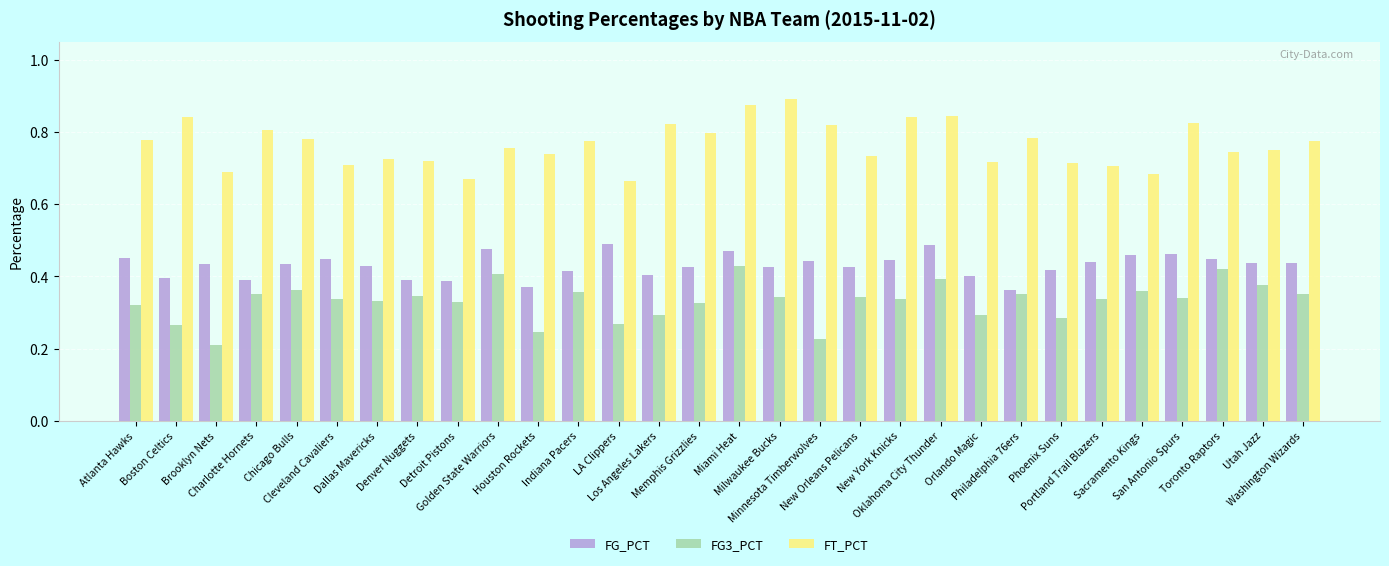

Rank the series by their maximum value, from highest to lowest.

FT_PCT, FG_PCT, FG3_PCT